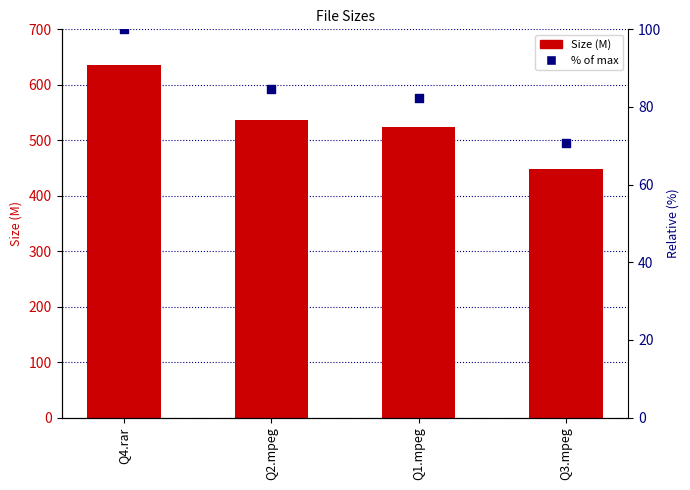

What are all the series names shown in the legend?

Size, % of max